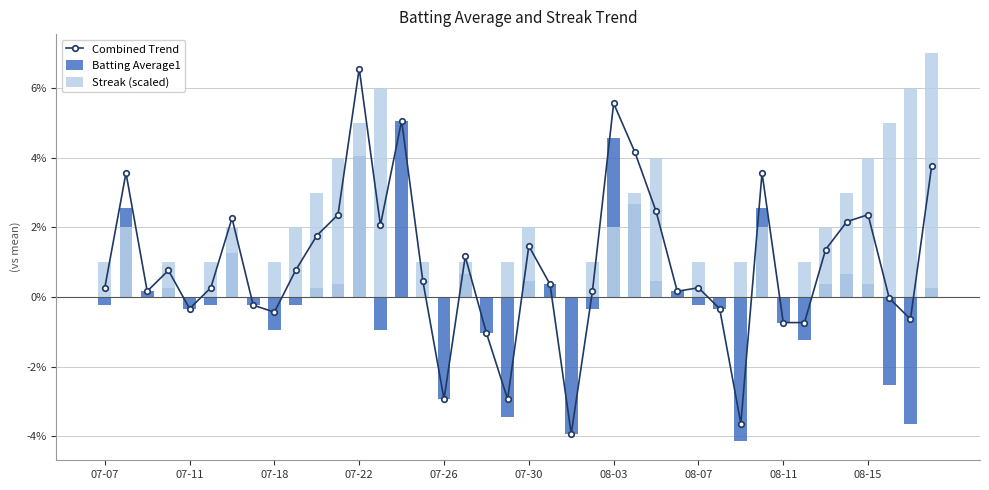

Reading left to right, list all the values displayed in this chart.

Combined Trend: 0.0	0.0	0.0	0.0	-0.0	0.0	0.0	-0.0	-0.0	0.0	0.0	0.0	0.1	0.0	0.1	0.0	-0.0	0.0	-0.0	-0.0	0.0	0.0	-0.0	0.0	0.1	0.0	0.0	0.0	0.0	-0.0	-0.0	0.0	-0.0	-0.0	0.0	0.0	0.0	-0.0	-0.0	0.0
Batting Average1: -0.0	0.0	0.0	0.0	-0.0	-0.0	0.0	-0.0	-0.0	-0.0	0.0	0.0	0.0	-0.0	0.1	-0.0	-0.0	0.0	-0.0	-0.0	0.0	0.0	-0.0	-0.0	0.0	0.0	0.0	0.0	-0.0	-0.0	-0.0	0.0	-0.0	-0.0	0.0	0.0	0.0	-0.0	-0.0	0.0
Streak (scaled): 0.0	0.0	0.0	0.0	0.0	0.0	0.0	0.0	0.0	0.0	0.0	0.0	0.1	0.1	0.0	0.0	0.0	0.0	0.0	0.0	0.0	0.0	0.0	0.0	0.0	0.0	0.0	0.0	0.0	0.0	0.0	0.0	0.0	0.0	0.0	0.0	0.0	0.1	0.1	0.1